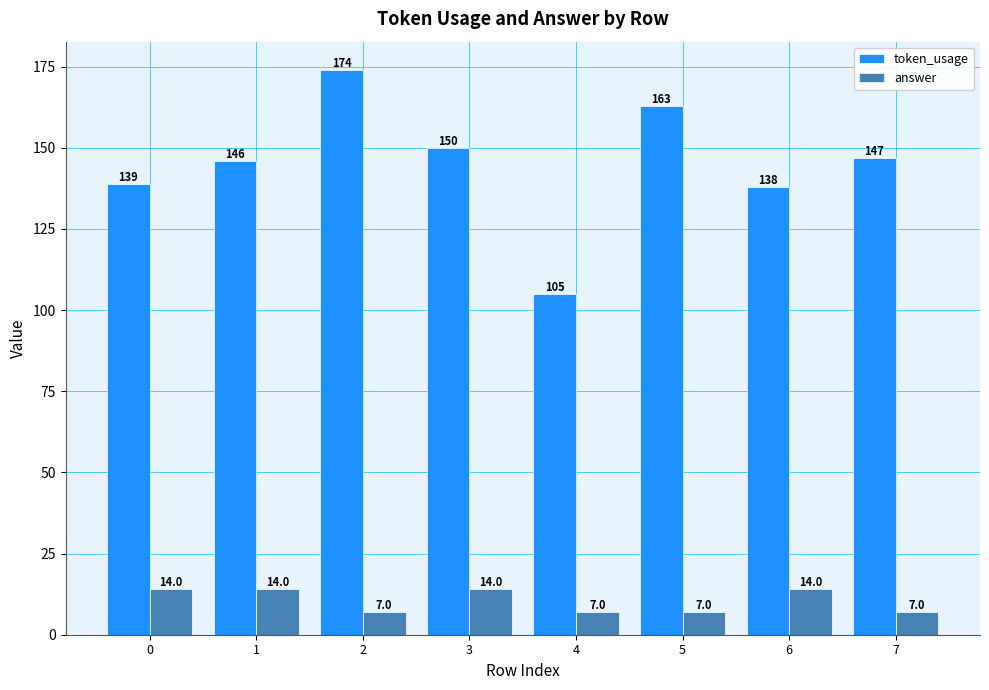

What is the value of the answer bar at the 4th from the left?

14